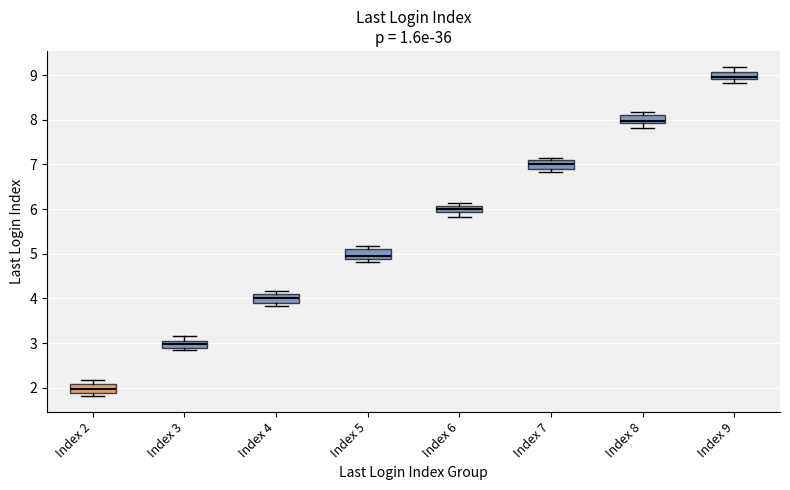

Which box has the highest median line?

Index 9